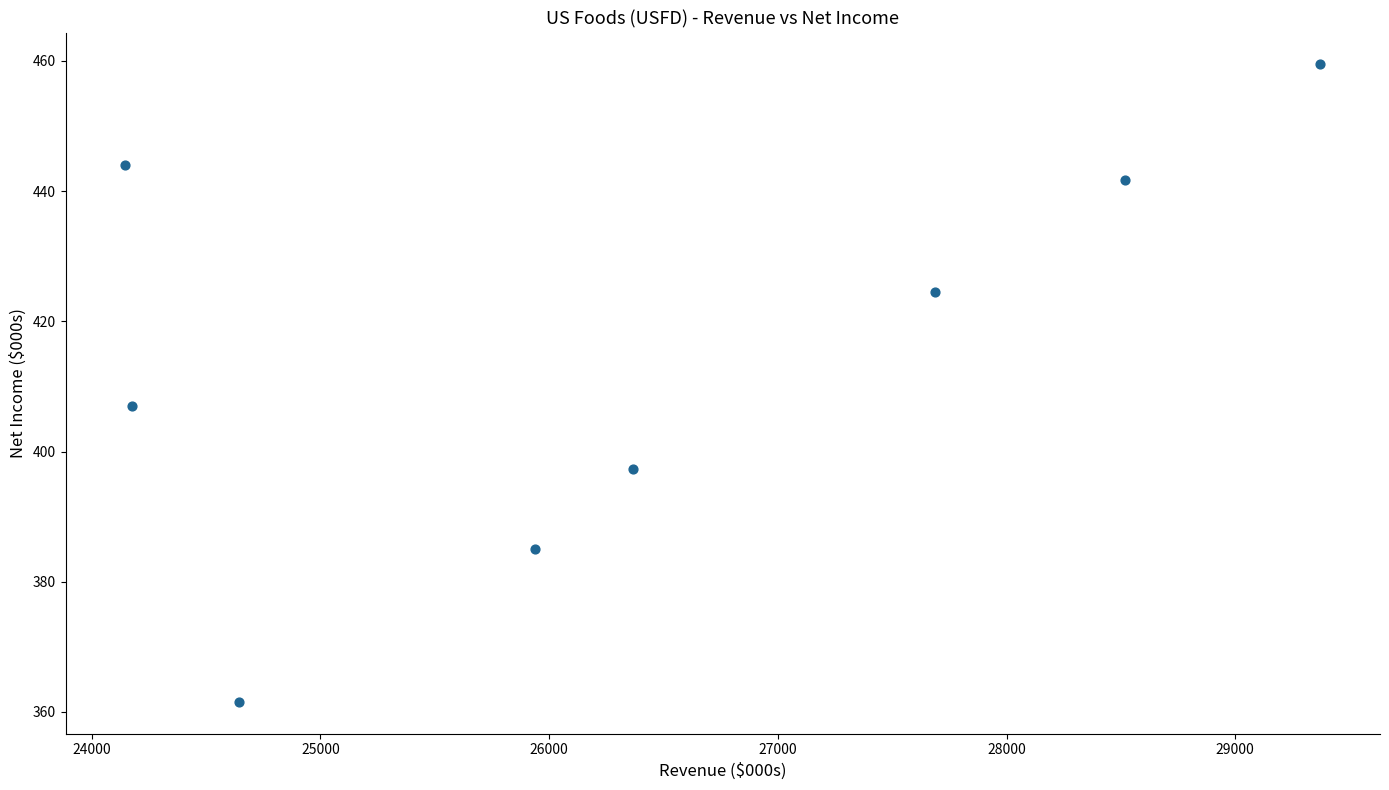

What Y value in the scatter plot is closest to 410?

407.0